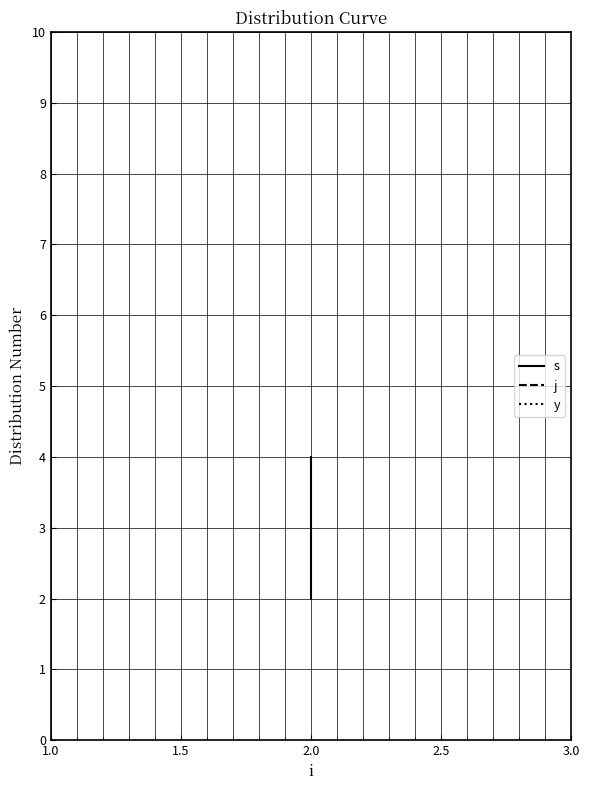

What is the sum of all s values?

9